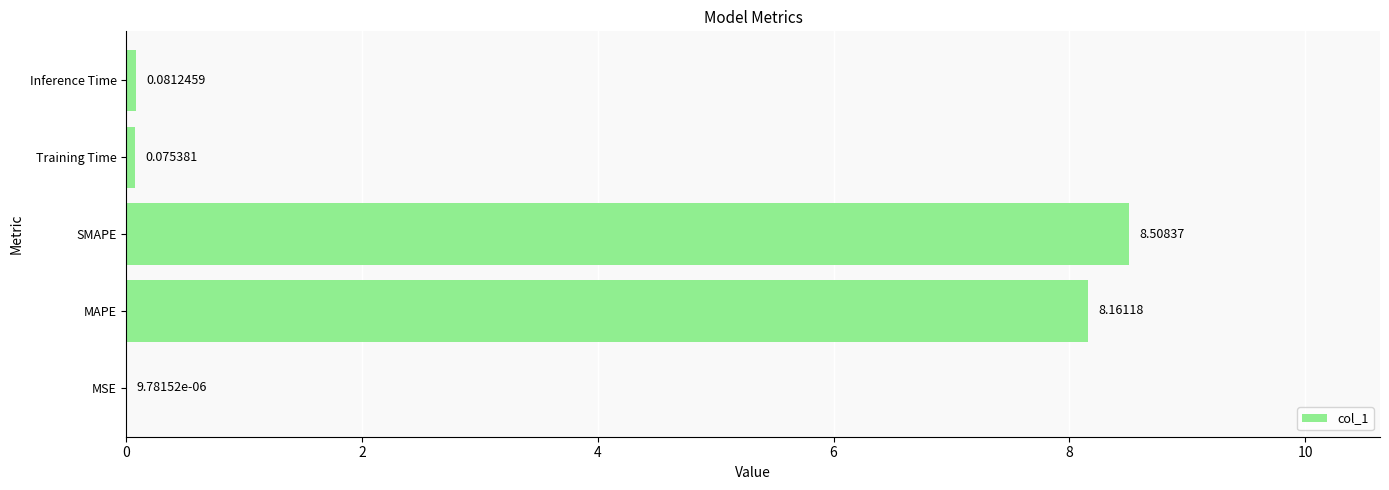

Which category has the highest value across all series?

SMAPE